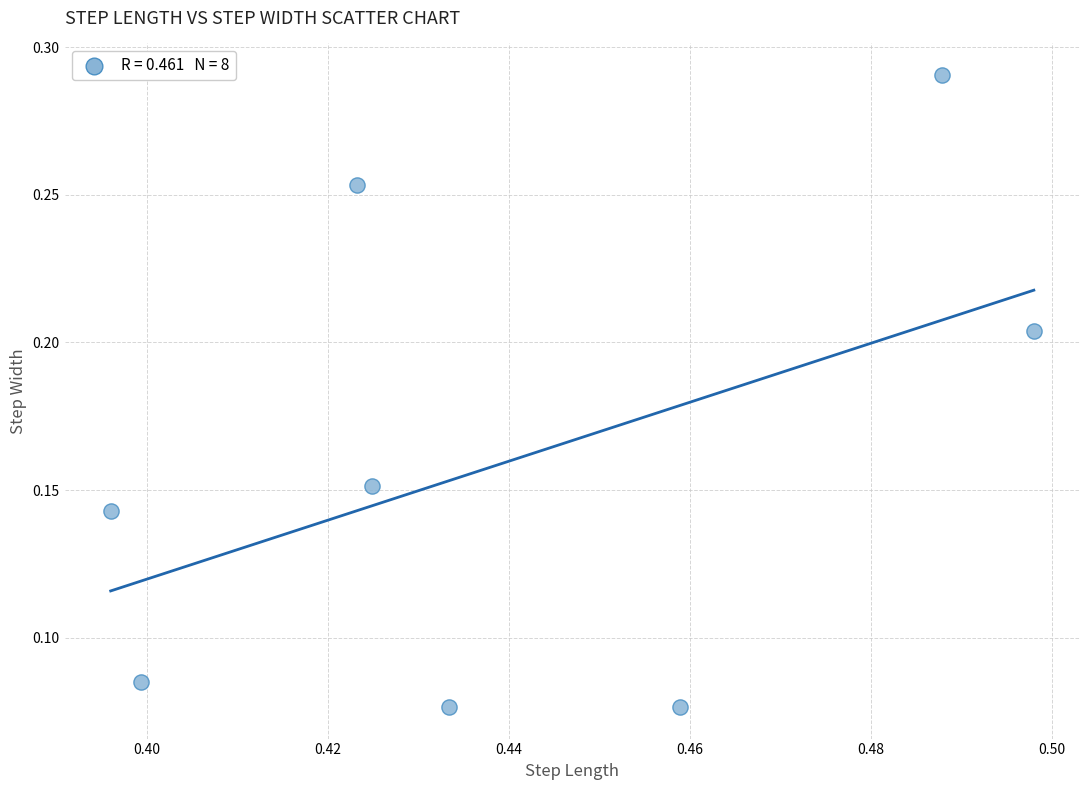

What is the average X value?

0.4